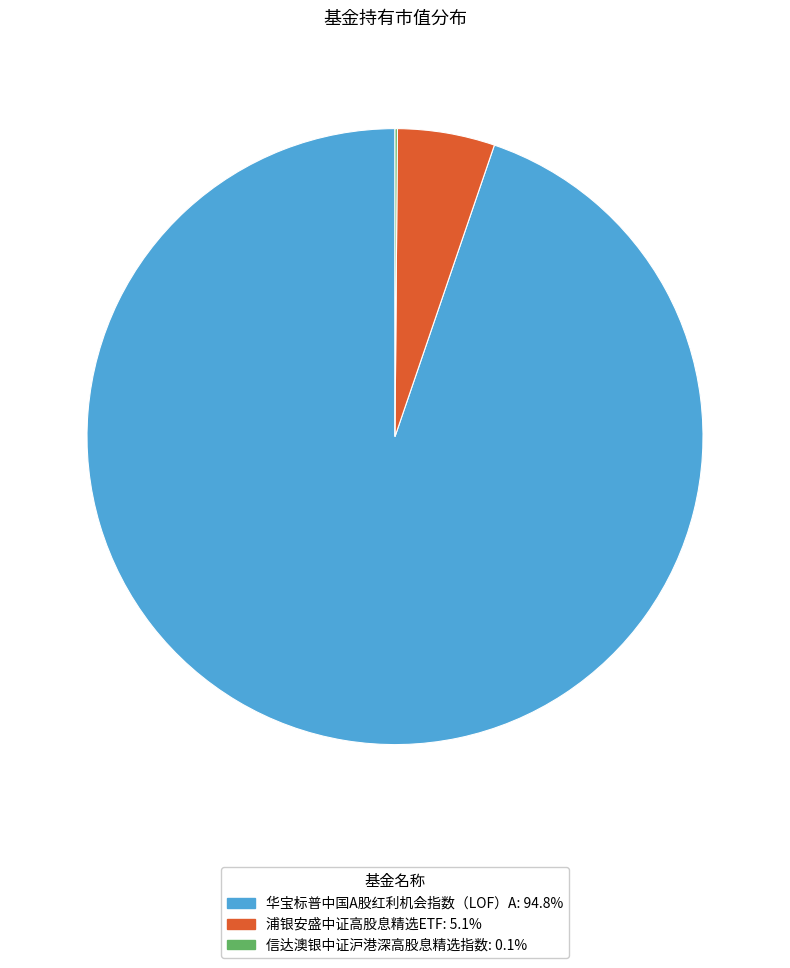

Is the sum of 浦银安盛中证高股息精选ETF and 华宝标普中国A股红利机会指数（LOF）A greater than half?

Yes